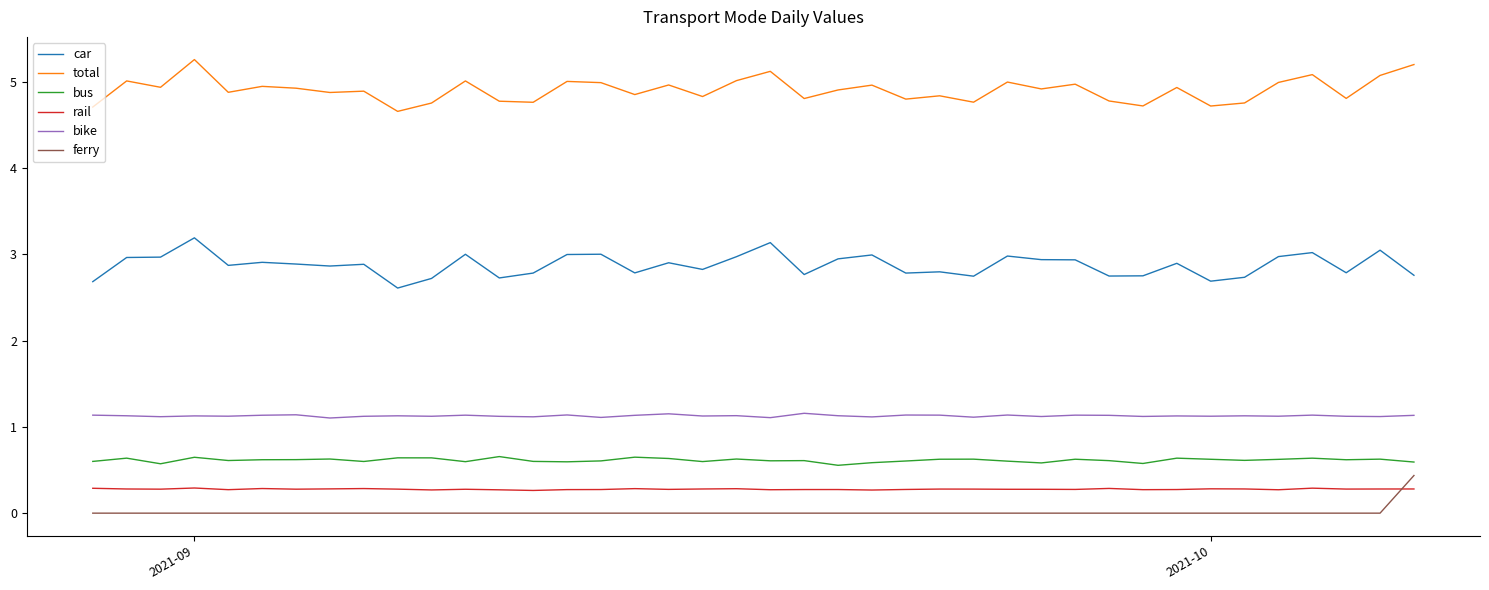

True or false: bike and car cross at least once.

False